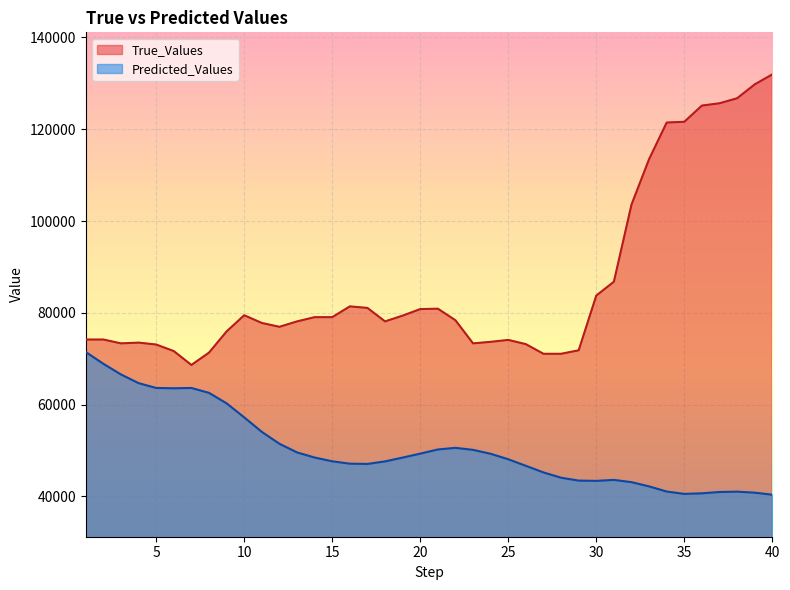

At which category is the sum across all series the highest?

40